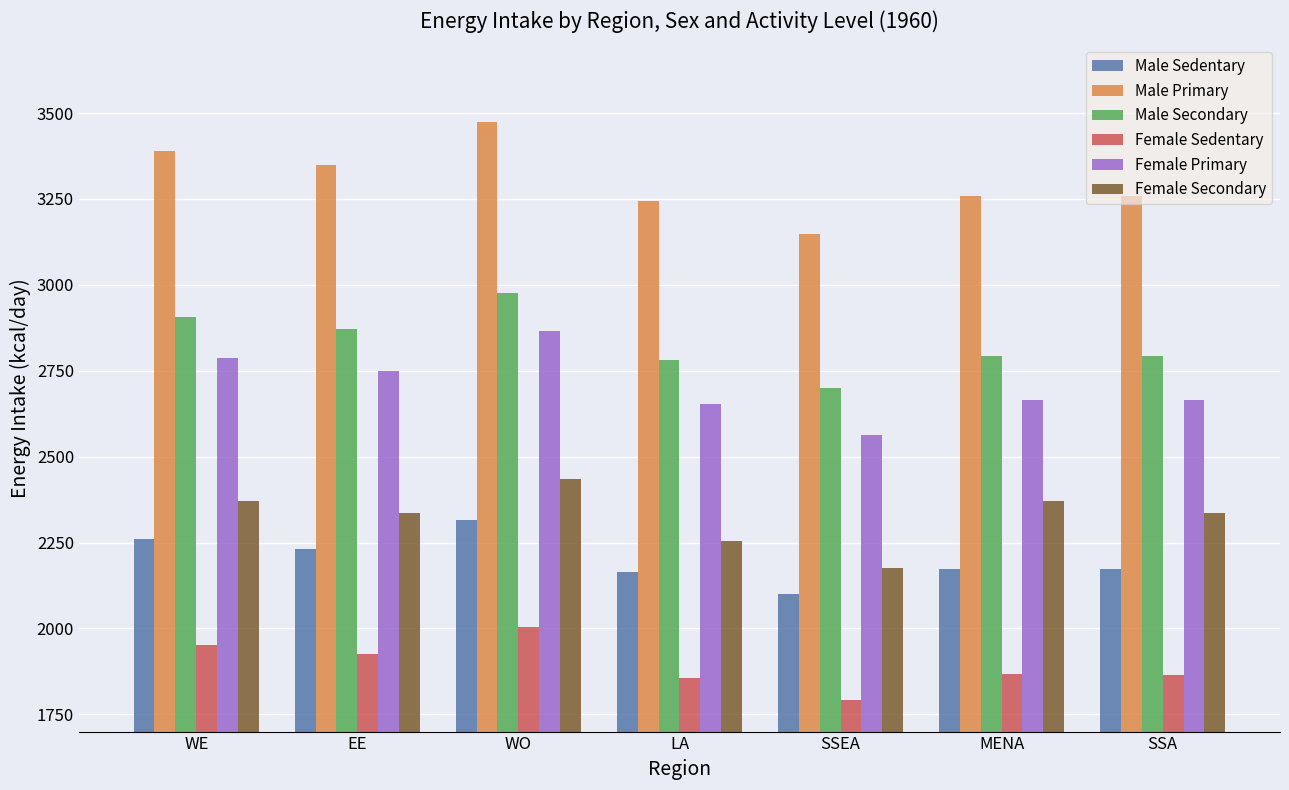

What is the minimum value shown in the chart?

1793.2